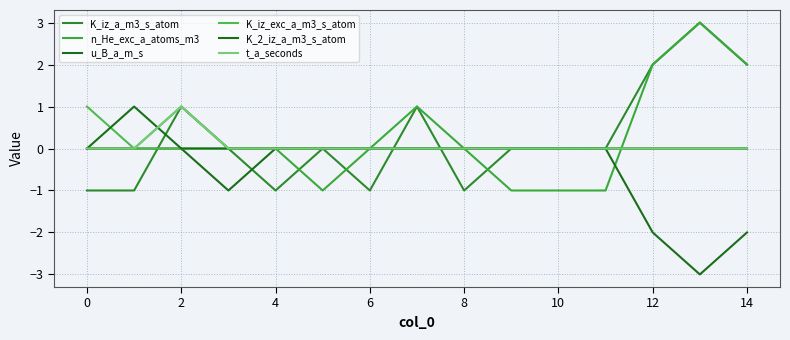

How many times do K_iz_a_m3_s_atom and K_2_iz_a_m3_s_atom cross each other?

3